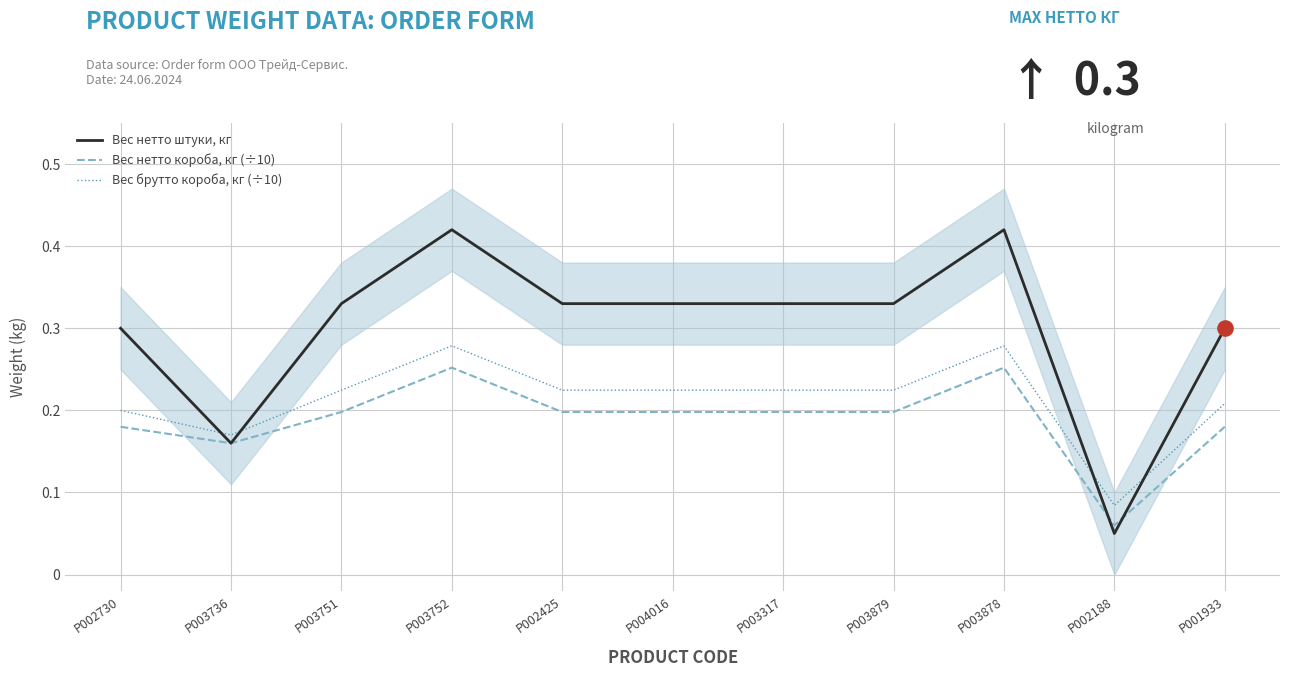

At how many categories does at least one series exceed 0?

11